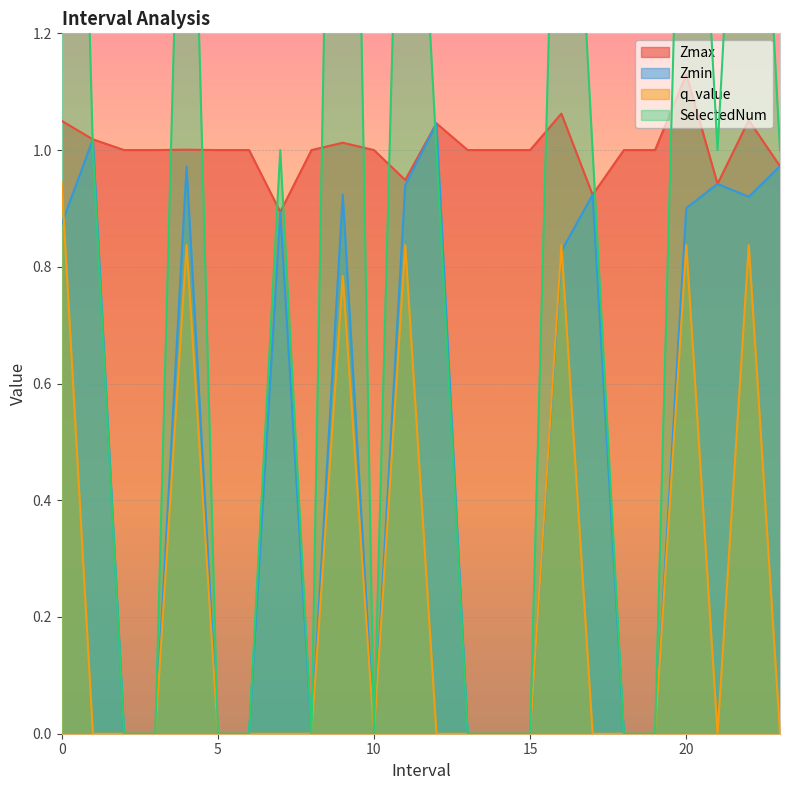

What is the label of the 10th point from the right?

14.0